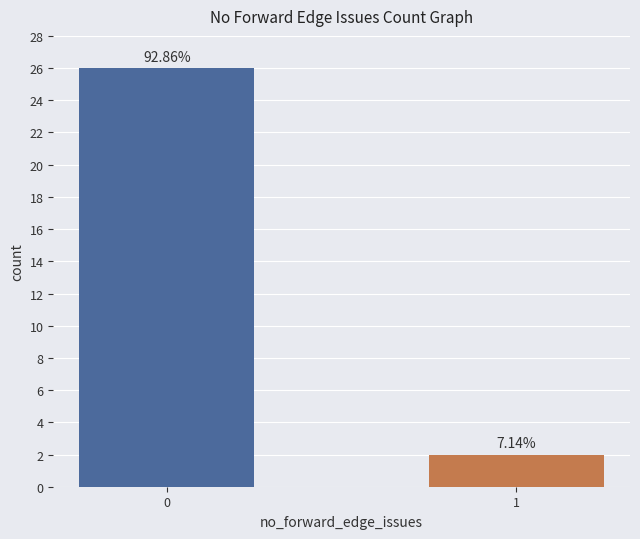

Reading left to right, what are all the values shown in this chart?

26	2